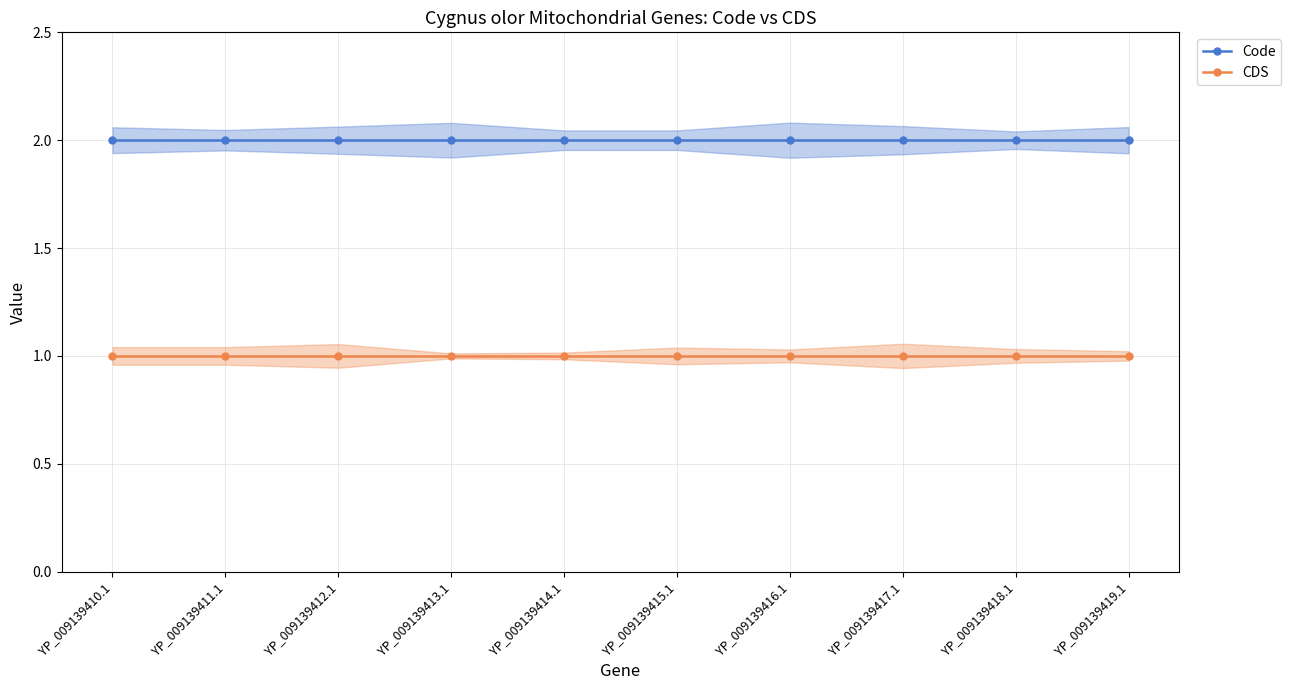

Reading left to right, list all the values displayed in this chart.

Code: 2	2	2	2	2	2	2	2	2	2
CDS: 1	1	1	1	1	1	1	1	1	1